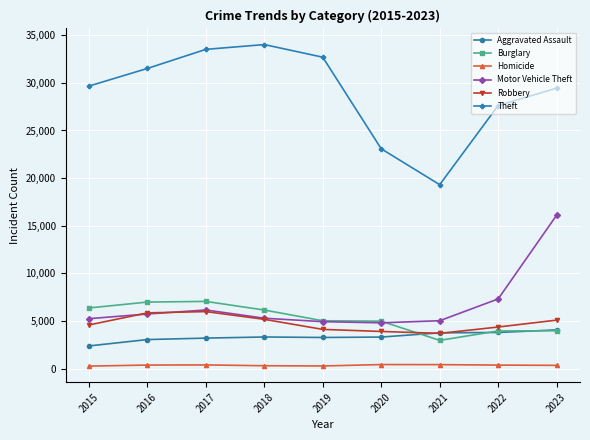

List the series in order of their peak value, lowest first.

Homicide, Aggravated Assault, Robbery, Burglary, Motor Vehicle Theft, Theft